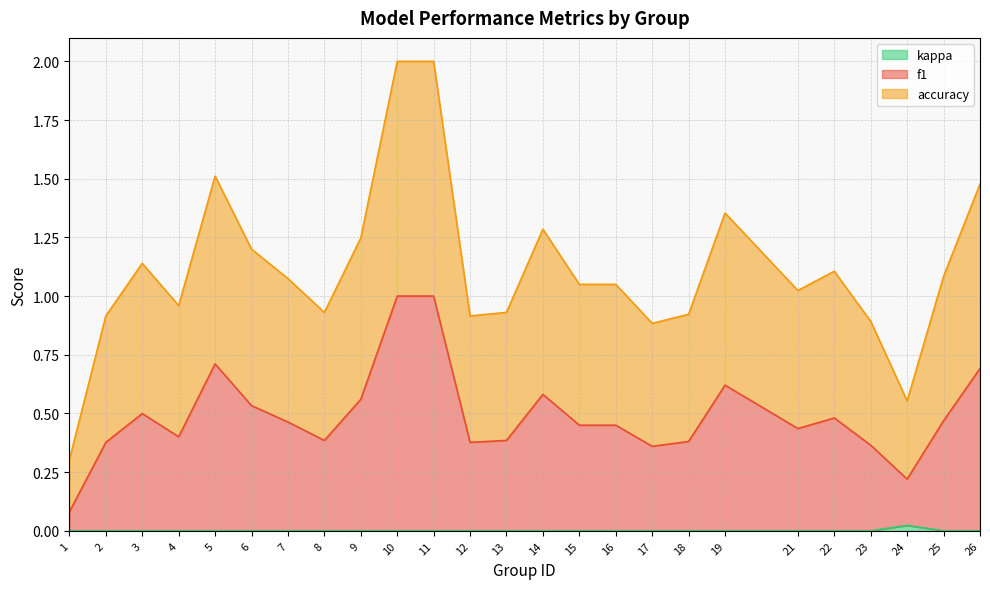

How many lines are shown in the chart?

3